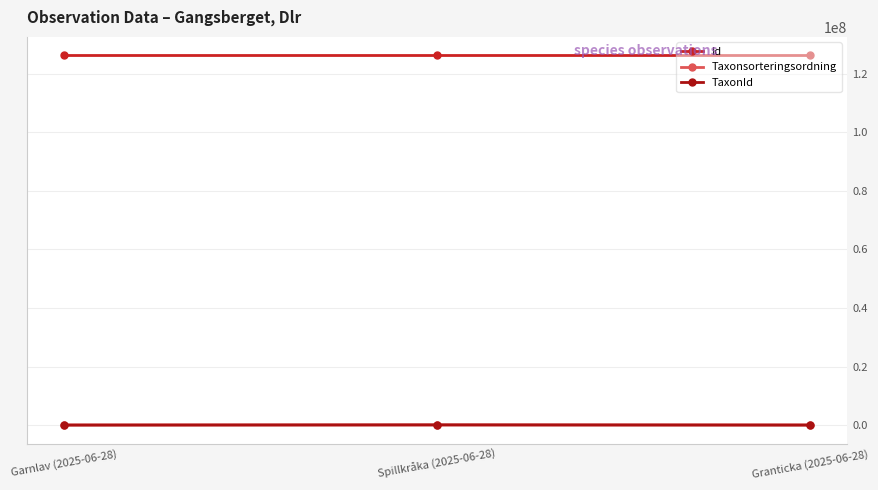

At which label does Taxonsorteringsordning first exceed 78980?

Granticka (2025-06-28)